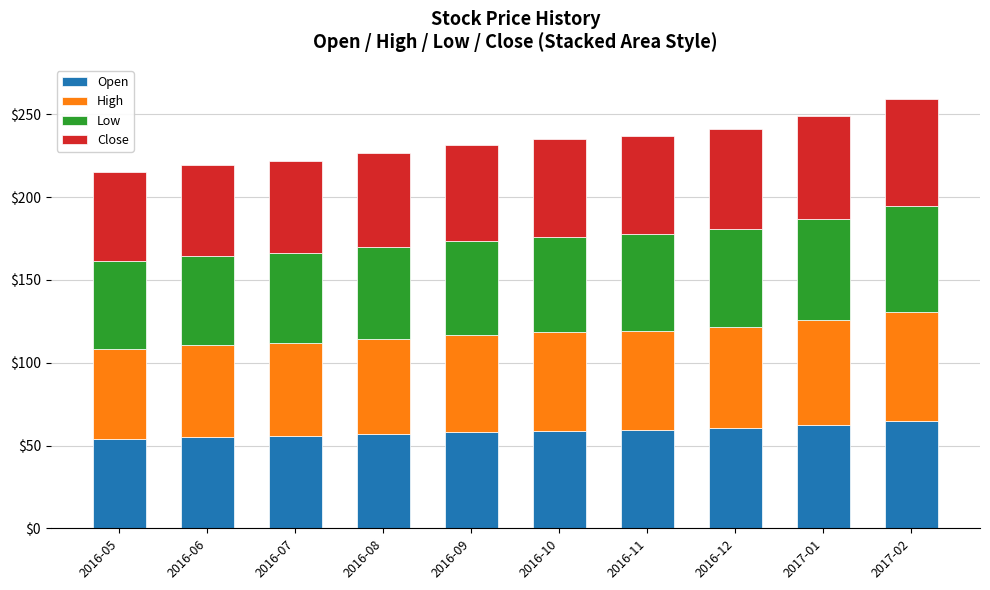

What is the total value across all series at 2017-02?

259.2